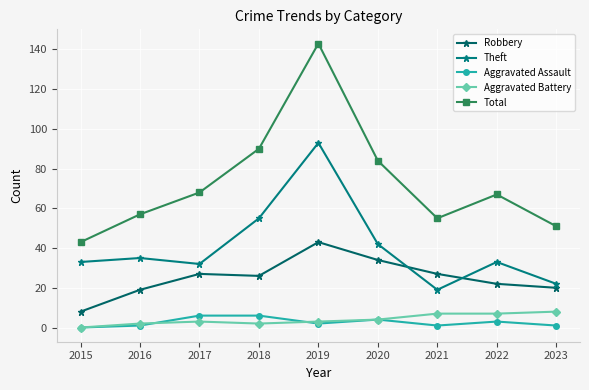

Is the value of Total at 2015 greater than the value of Theft at 2023?

Yes